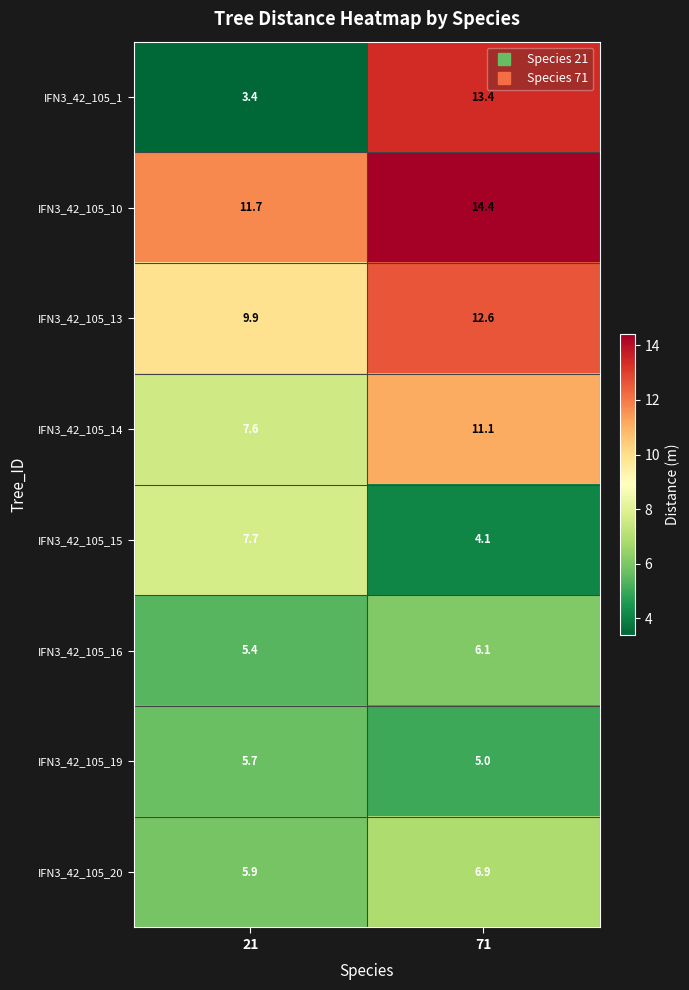

At which label does IFN3_42_105_19 reach its peak?

21